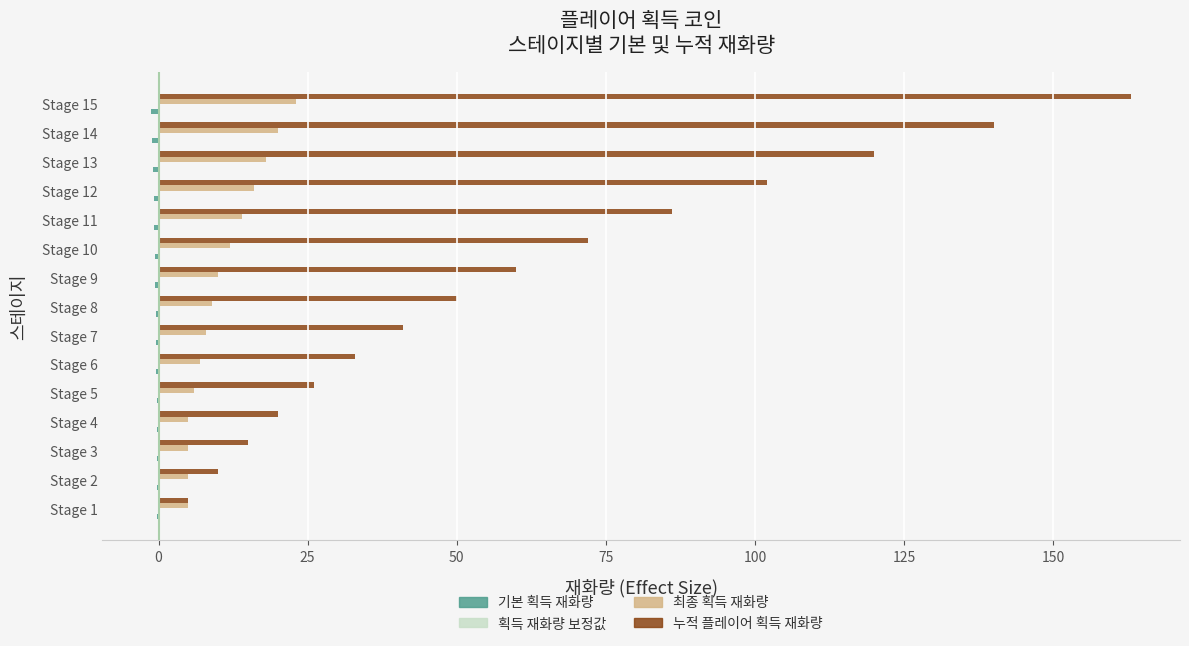

How many distinct data groups are displayed?

3